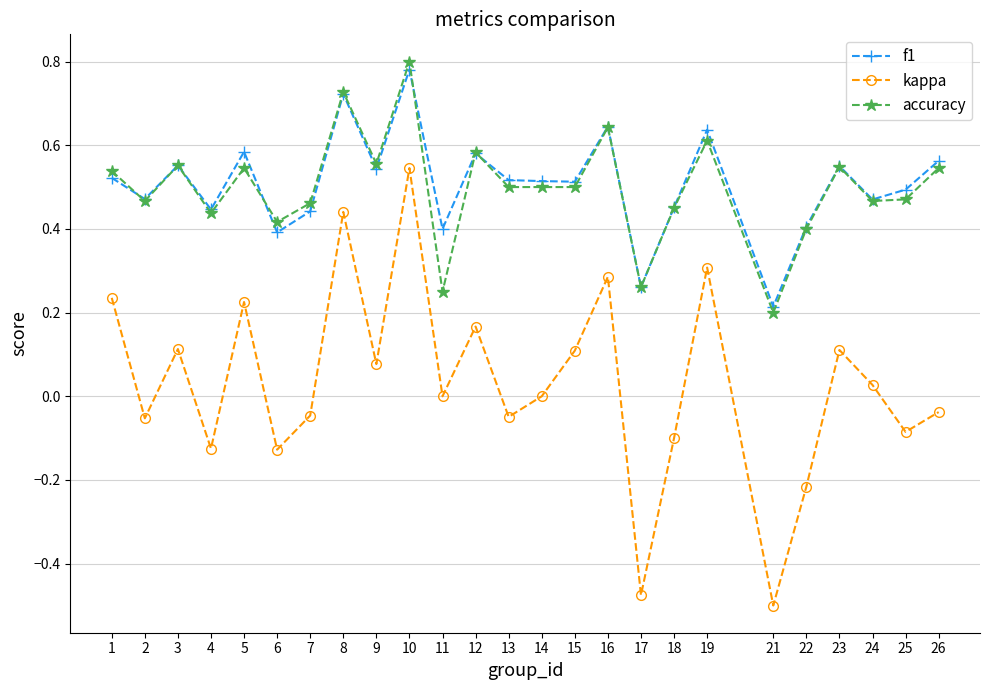

Between 8 and 10, which series saw the biggest shift?

kappa